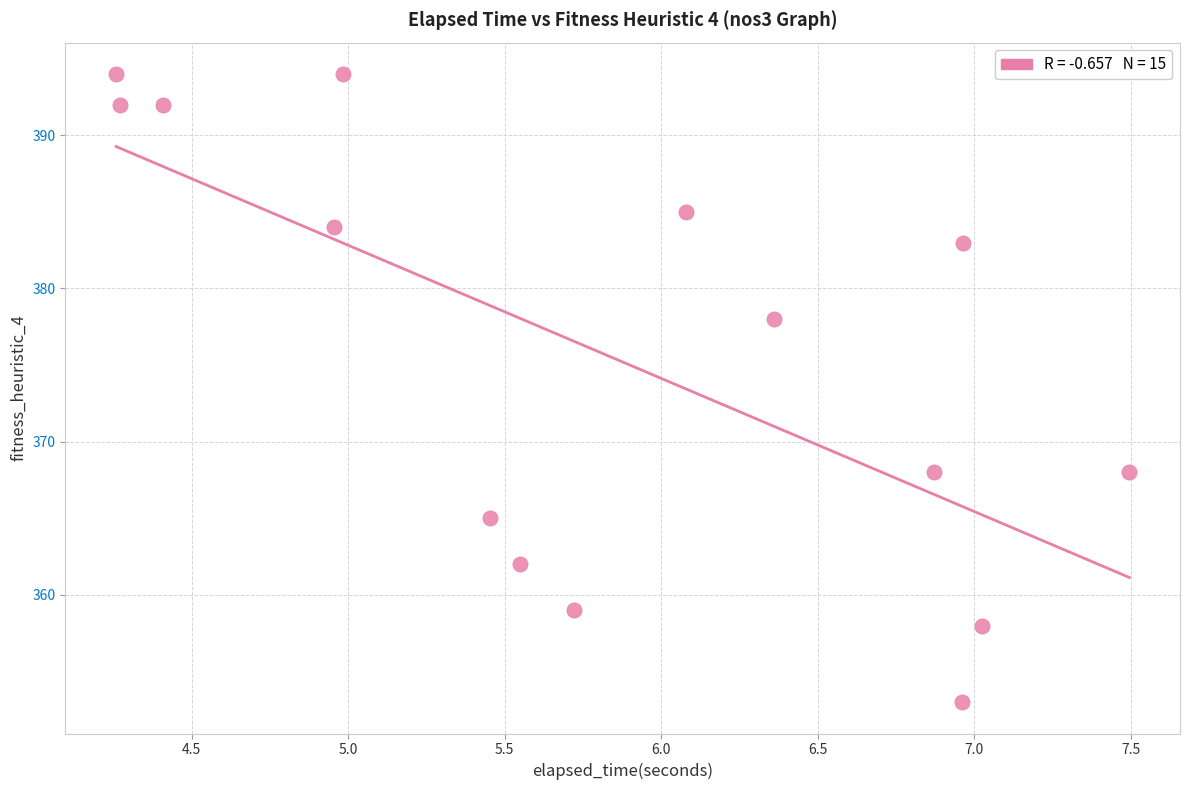

What is the range of Y values (max minus min)?

41